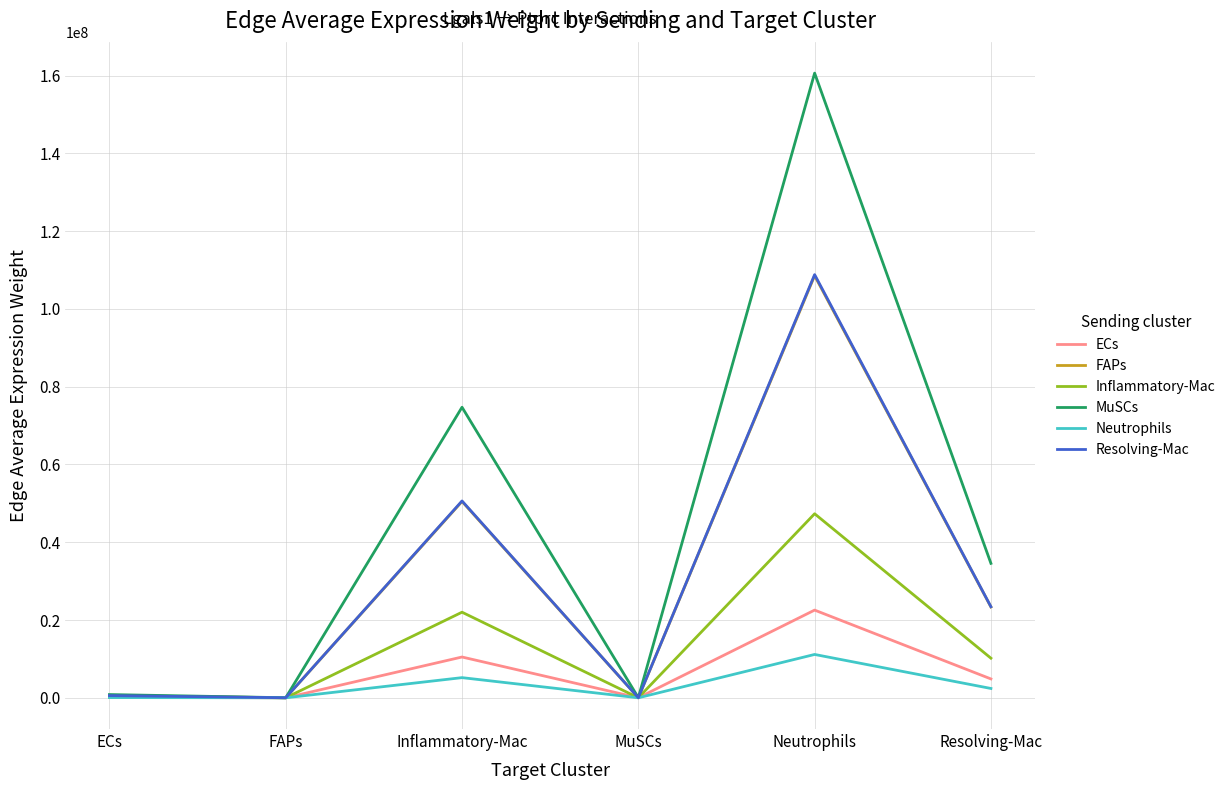

How many values in the MuSCs series are below 34568441?

3